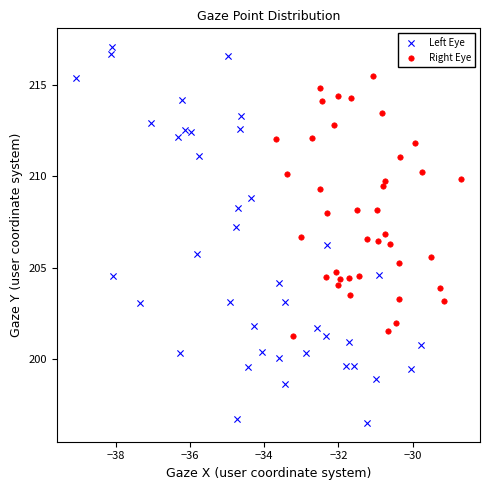

Which series contains the highest Y value?

Left Eye